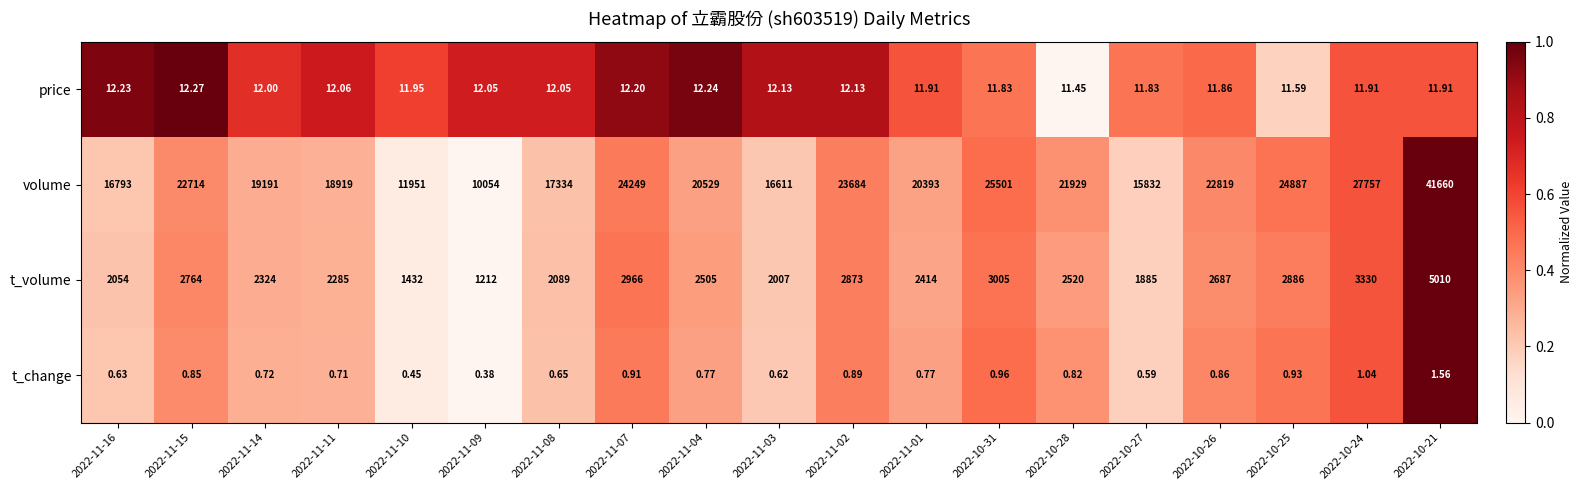

At which category is the sum across all series the highest?

2022-10-21